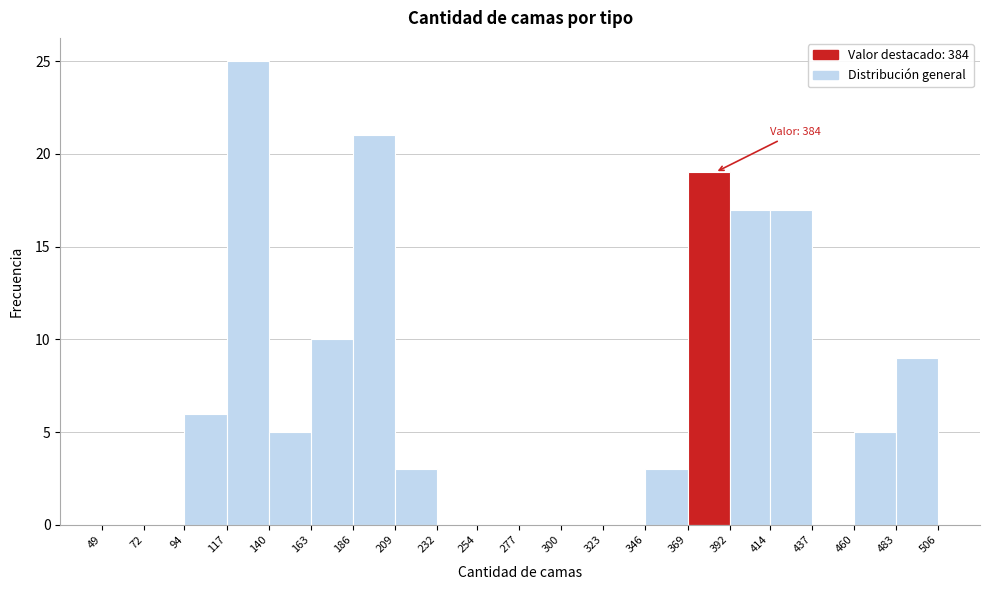

Which range on the x-axis has the tallest bar?

117 to 140